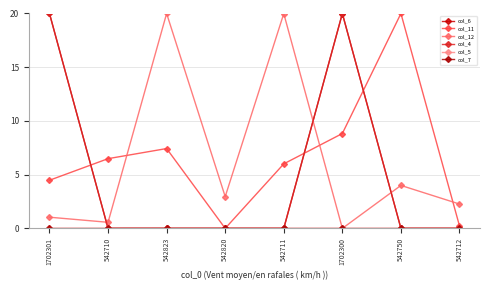

Is this an area chart (filled region under the line)?

No